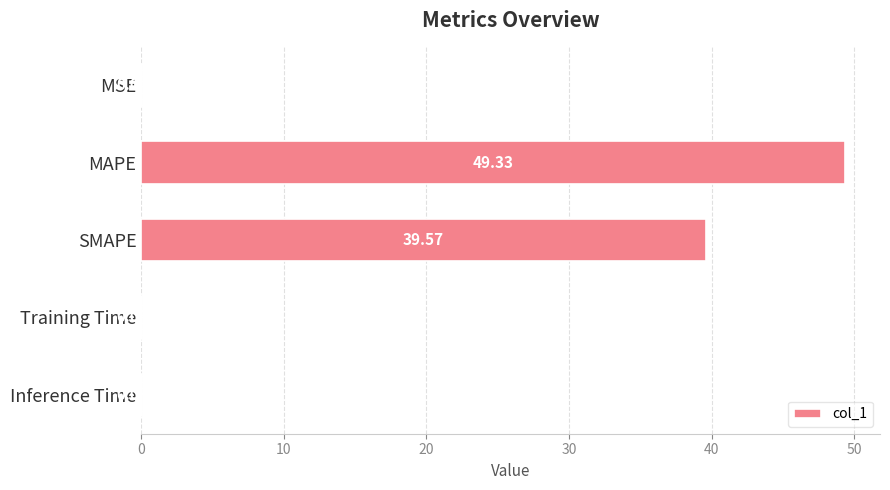

What is the ratio of the value at MAPE to the value at SMAPE?

1.2